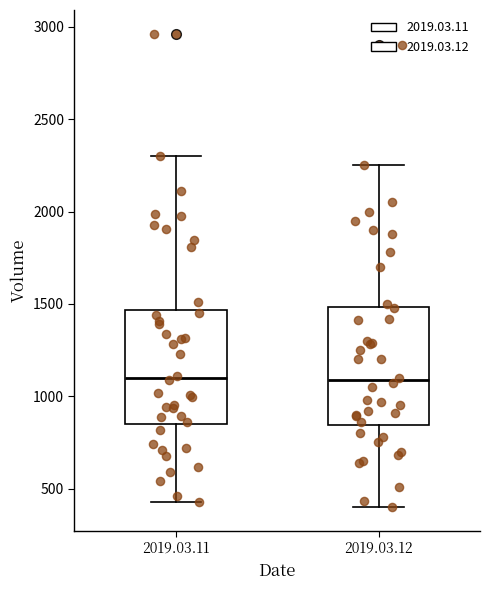

Where does the lower whisker of the box for 2019.03.11 end on the y-axis? The values are not printed on the chart, so give them approximately, as read against the axis.

450